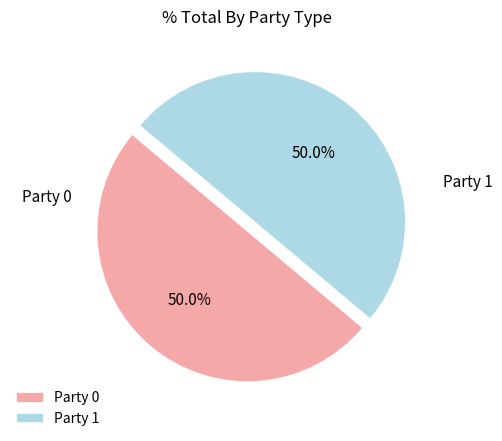

To the nearest percent, what portion does Party 1 represent?

50%